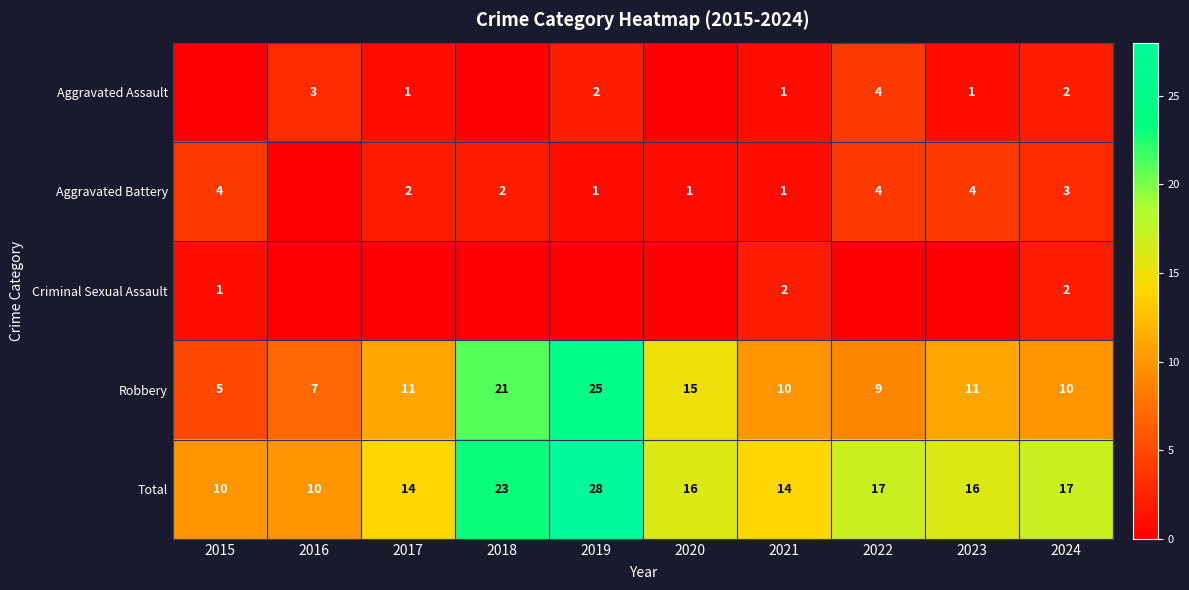

What is the difference between the highest and lowest values at 2021?

13